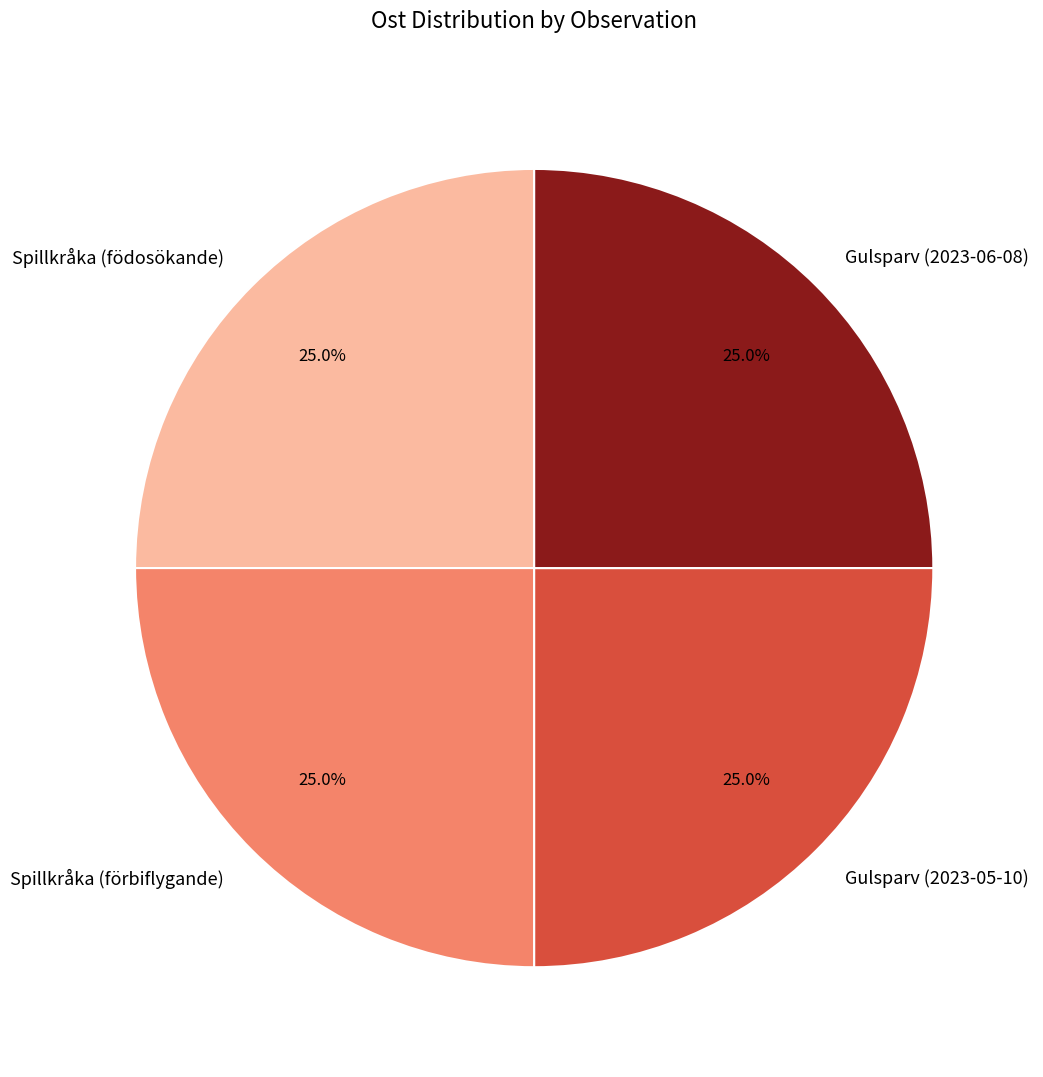

Count the number of slices in the pie.

4